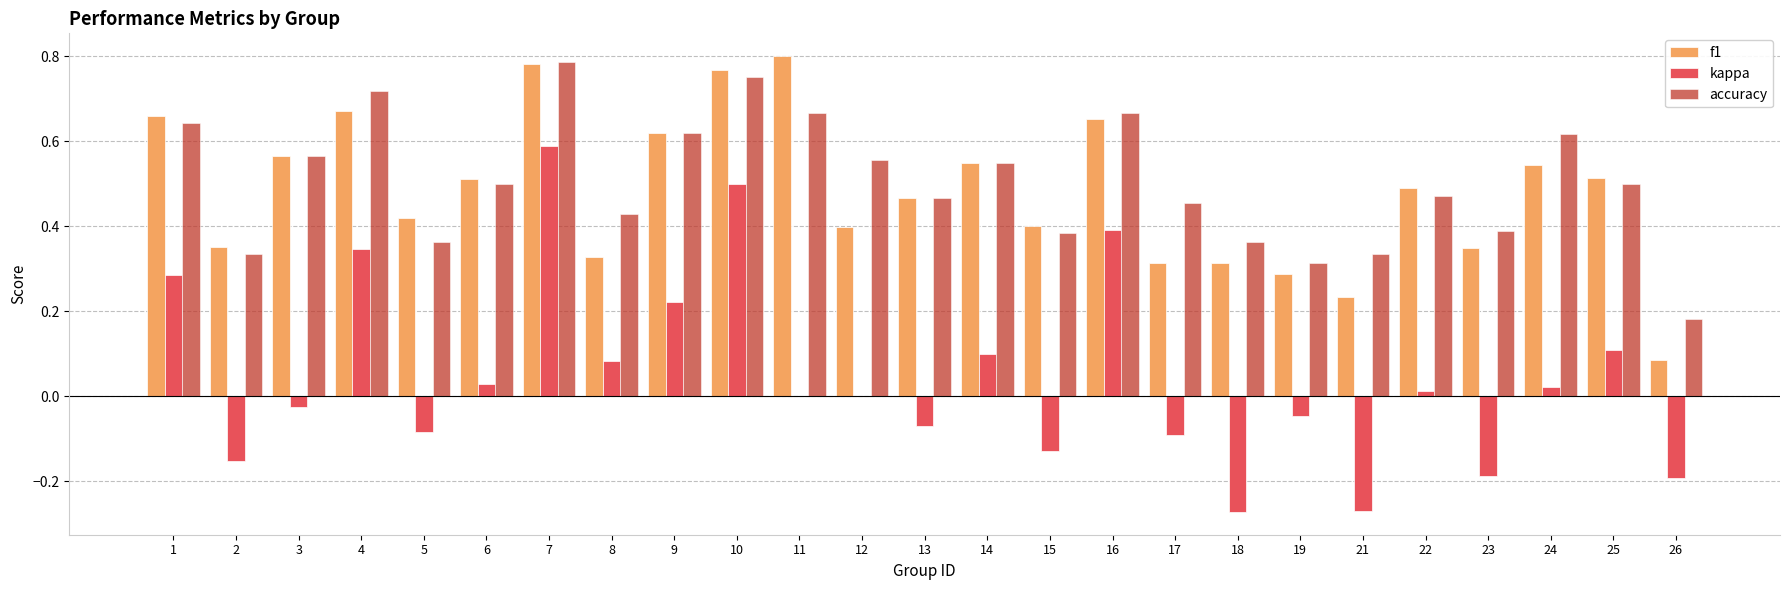

What is the total value across all series at 1?

1.6